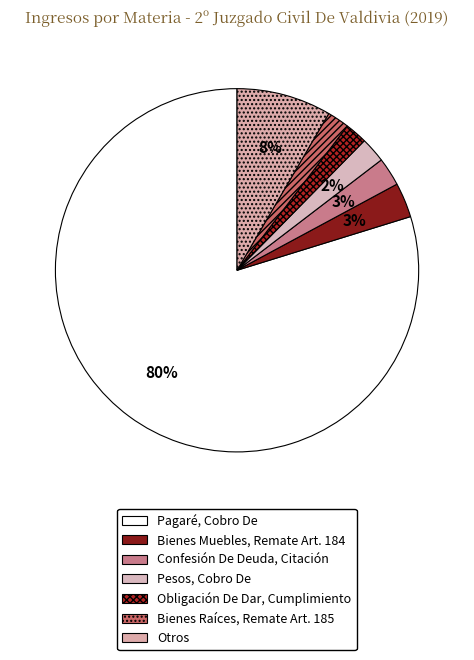

Count the number of slices in the pie.

7